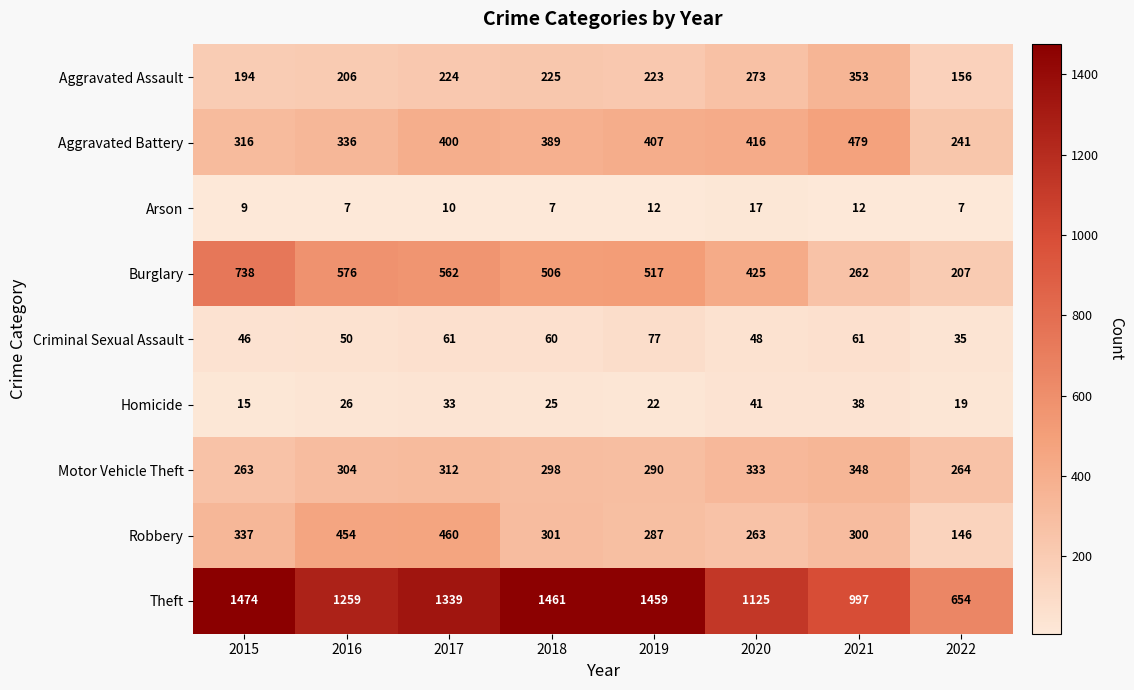

Is the value of Homicide at 2022 greater than the value of Aggravated Battery at 2019?

No